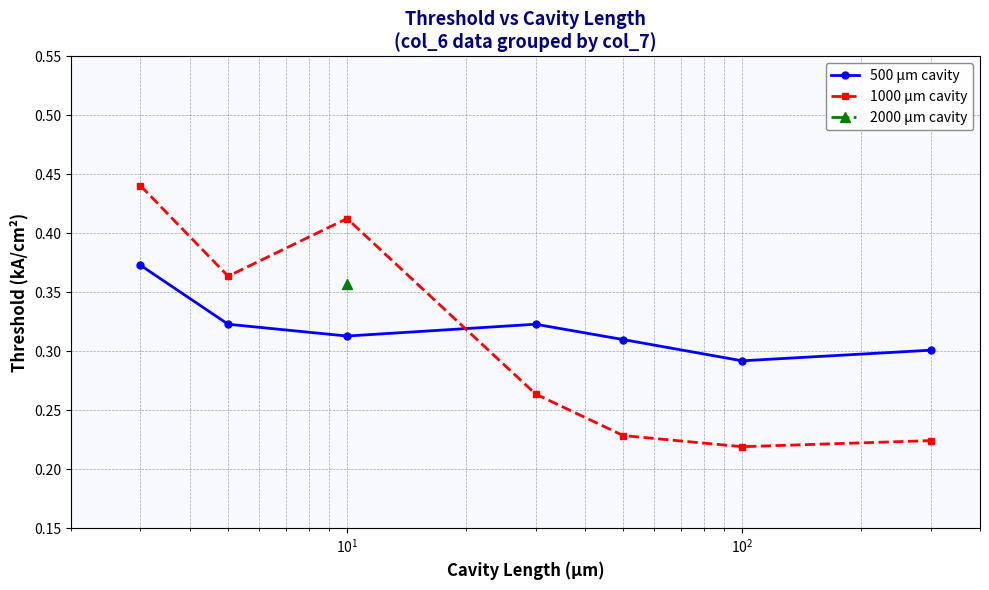

True or false: 500 μm cavity has more than 2 points higher than both neighbors.

False